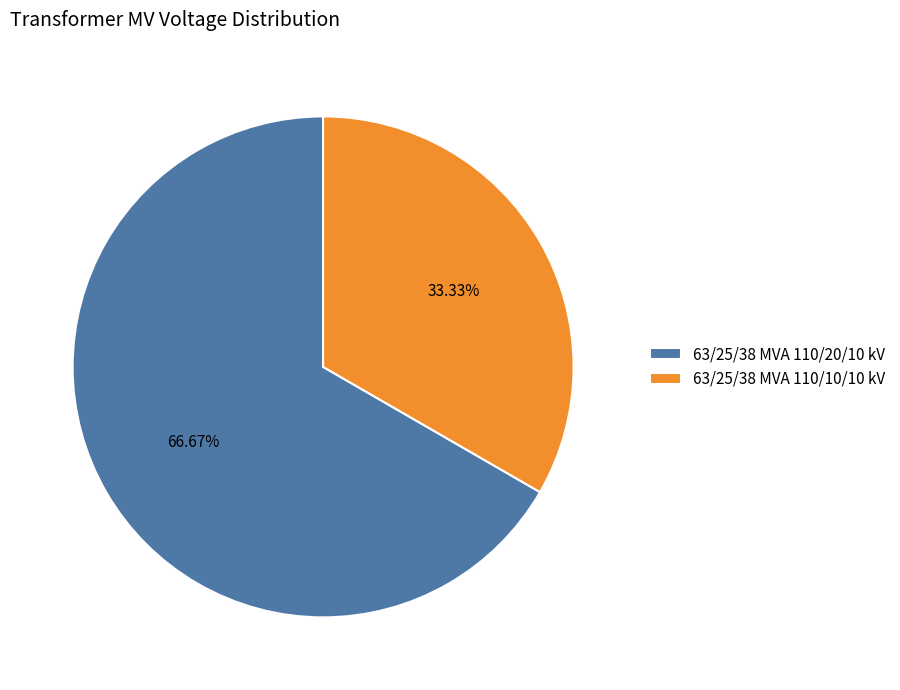

Between 63/25/38 MVA 110/20/10 kV and 63/25/38 MVA 110/10/10 kV, which is larger?

63/25/38 MVA 110/20/10 kV